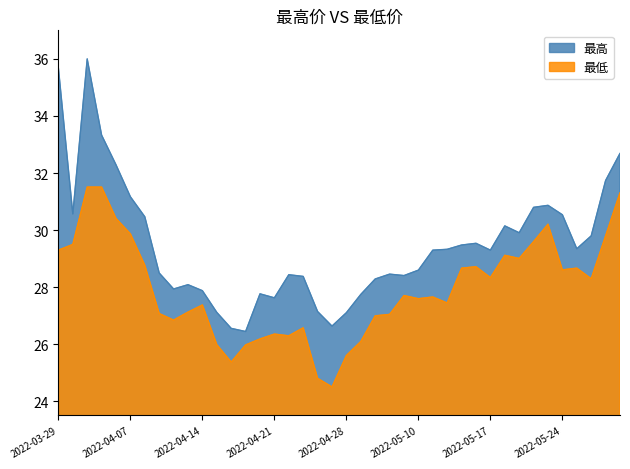

What value does the 最低 series have at 2022-04-12?

26.9